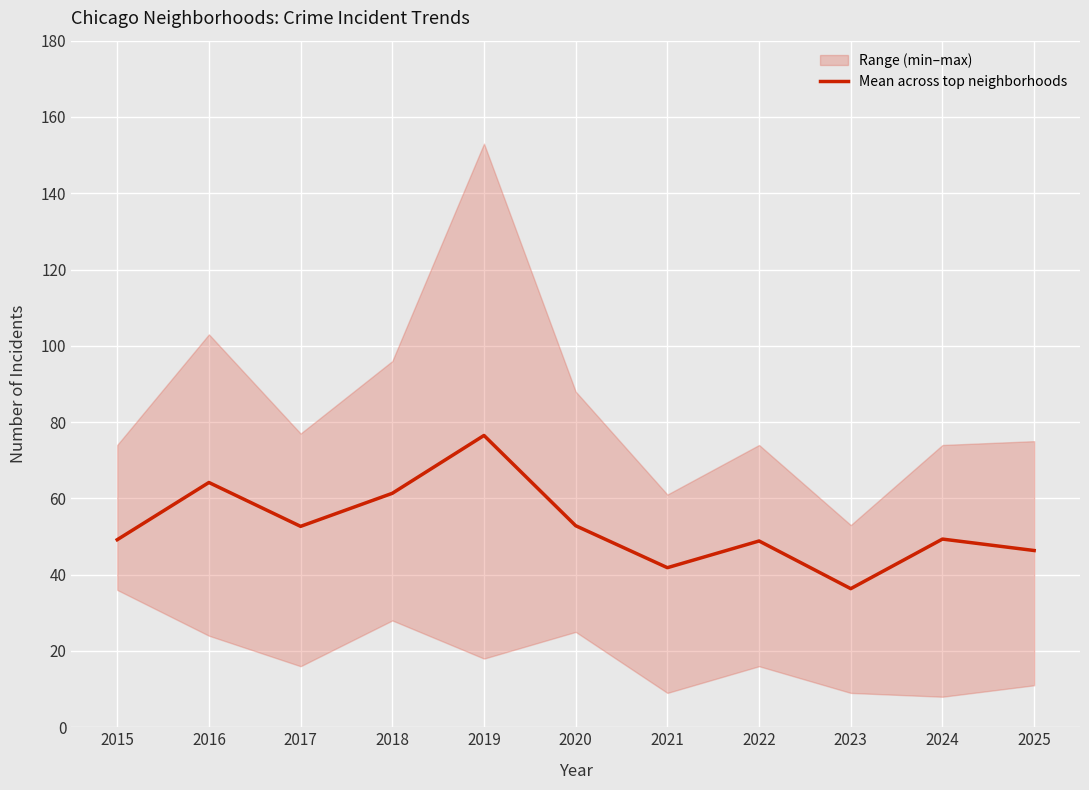

Approximately how many times larger is the value at 2023 compared to 2016?

0.6